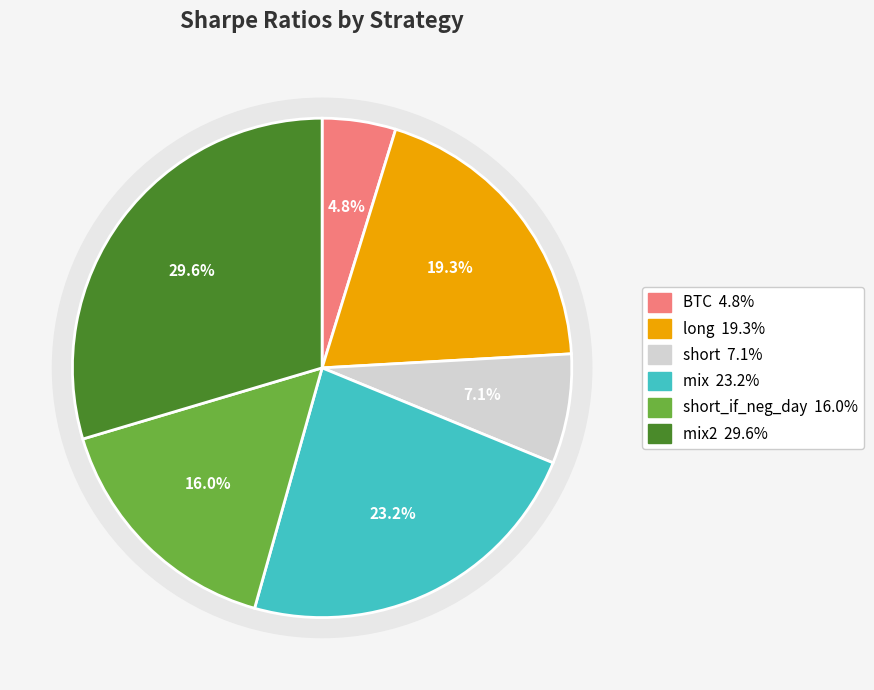

To the nearest percent, what is the difference between the short_if_neg_day and BTC slice percentages?

11%